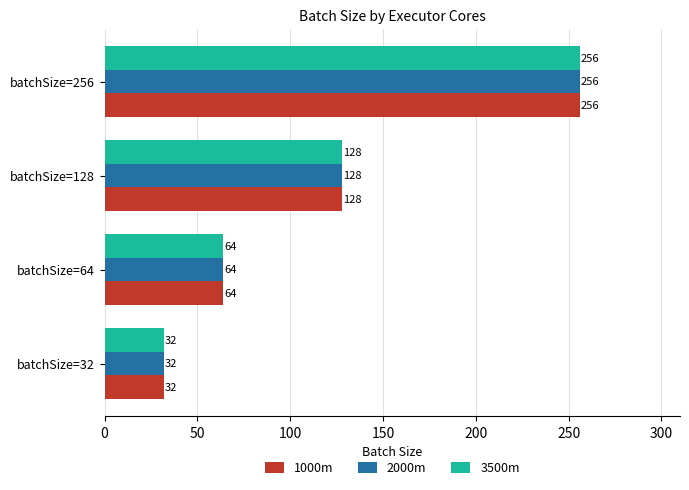

Is it true that 1000m equals 32 at batchSize=32?

True